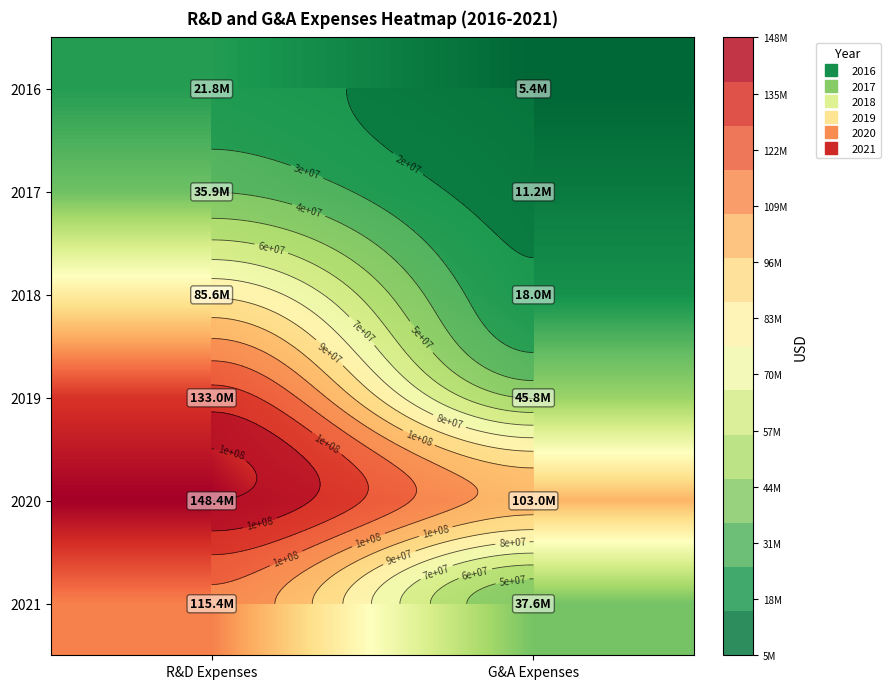

Between G&A Expenses and R&D Expenses, which is larger?

R&D Expenses